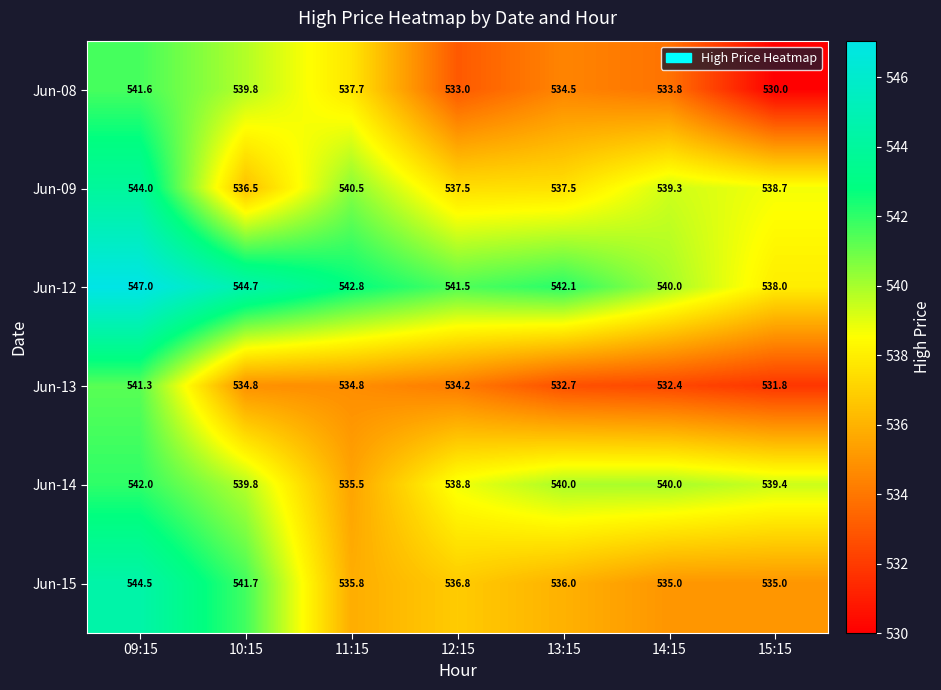

Which series changed the most between 11:15 and 13:15?

Jun-14